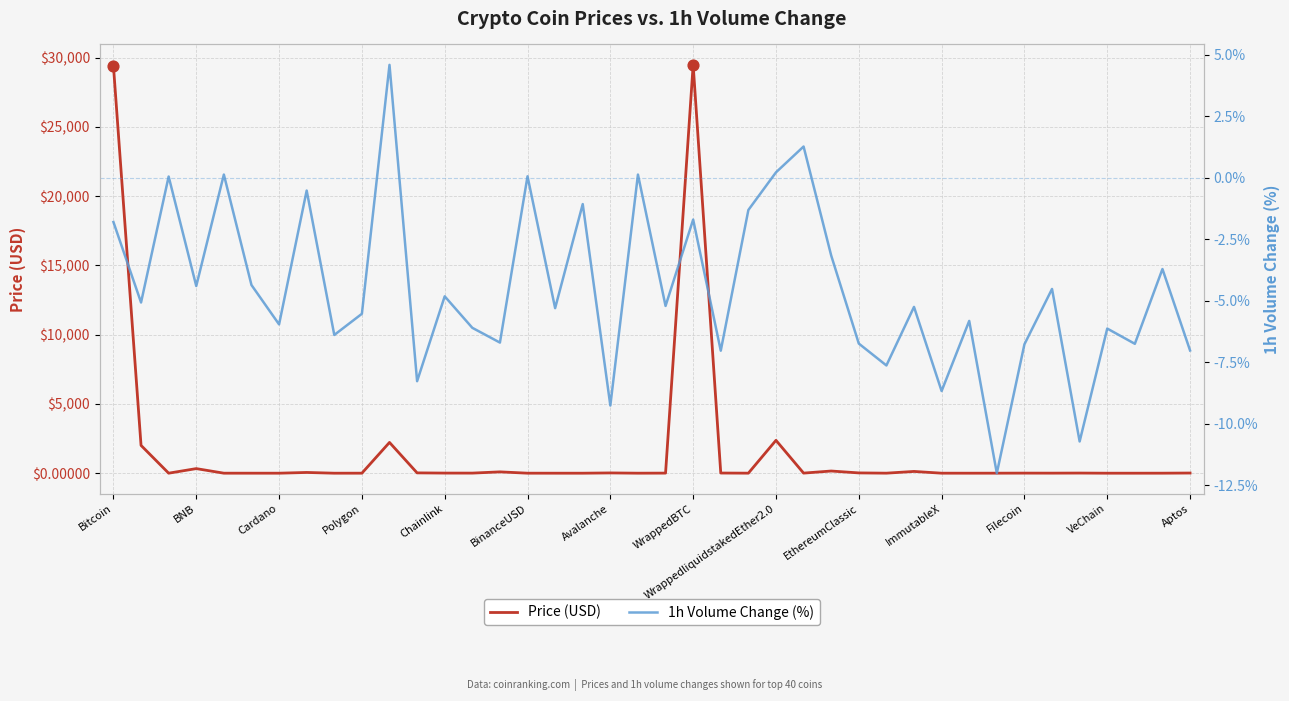

At how many categories does at least one series exceed 18147?

2